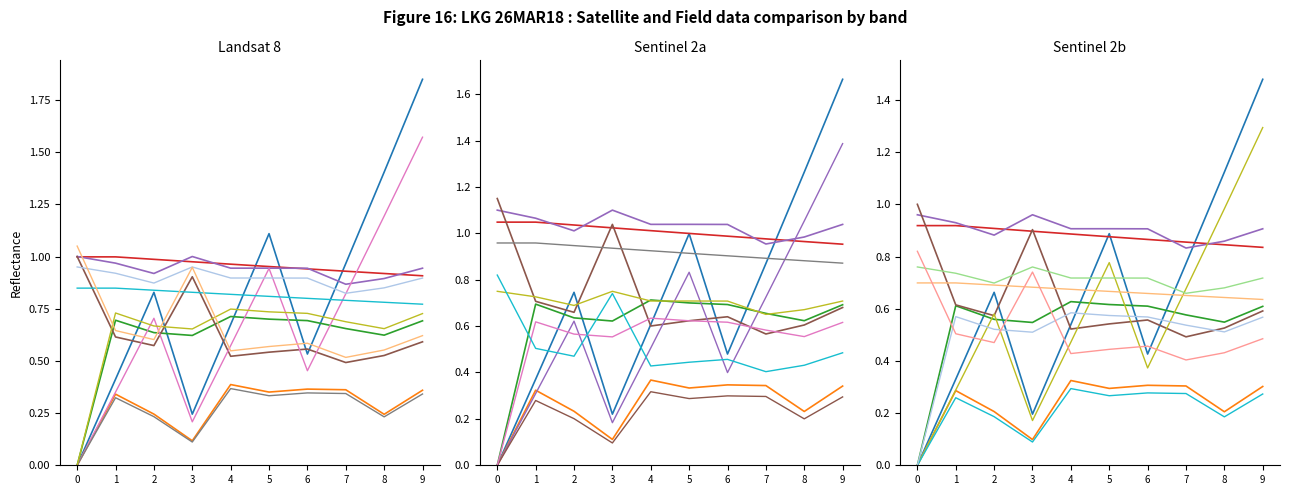

Does the chart display data point markers on the line(s)?

No